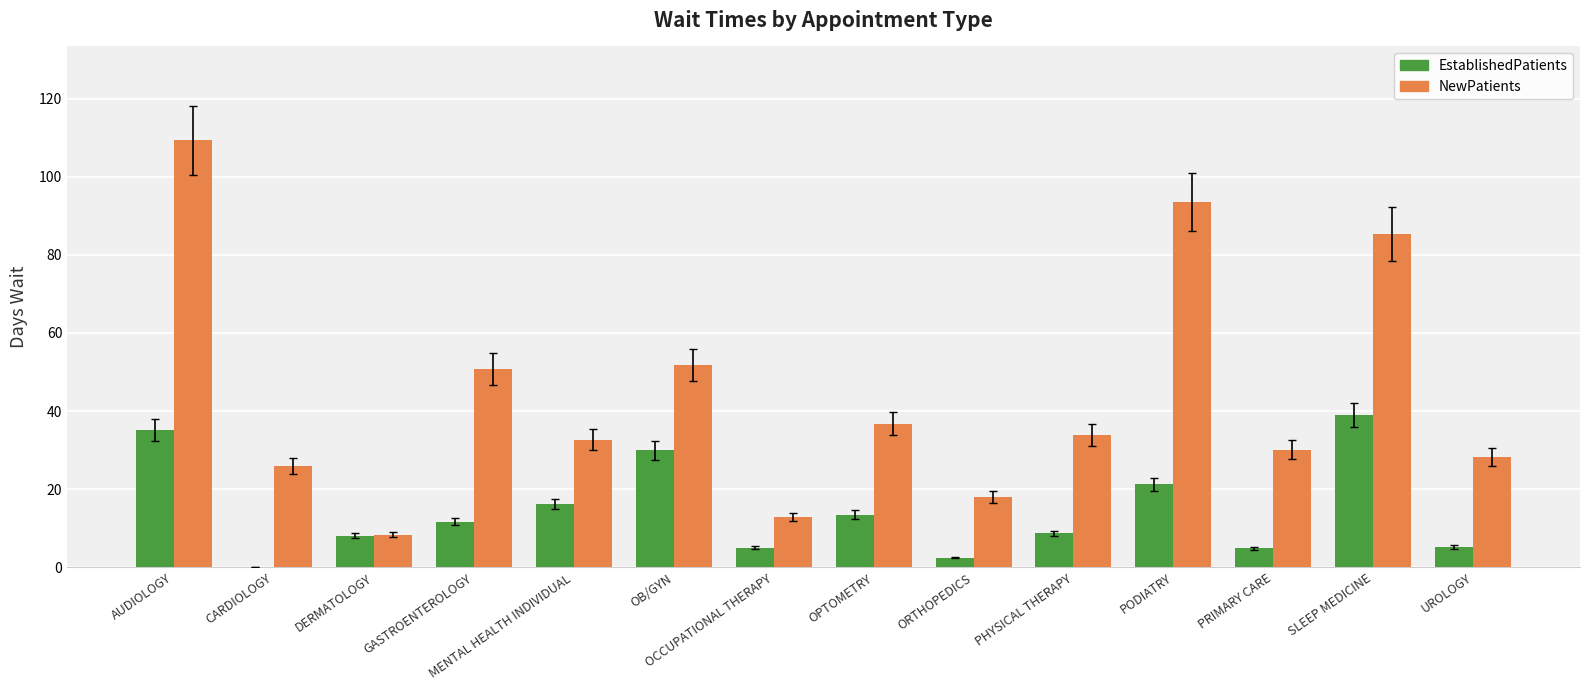

What is the approximate value of NewPatients at GASTROENTEROLOGY?

50.7